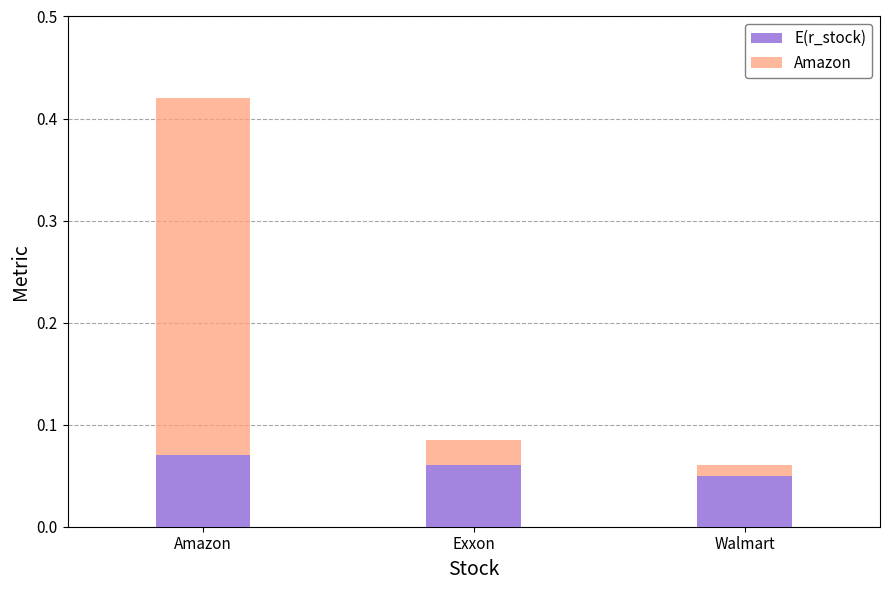

Count the E(r_stock) values in the range 0 to 1.

3